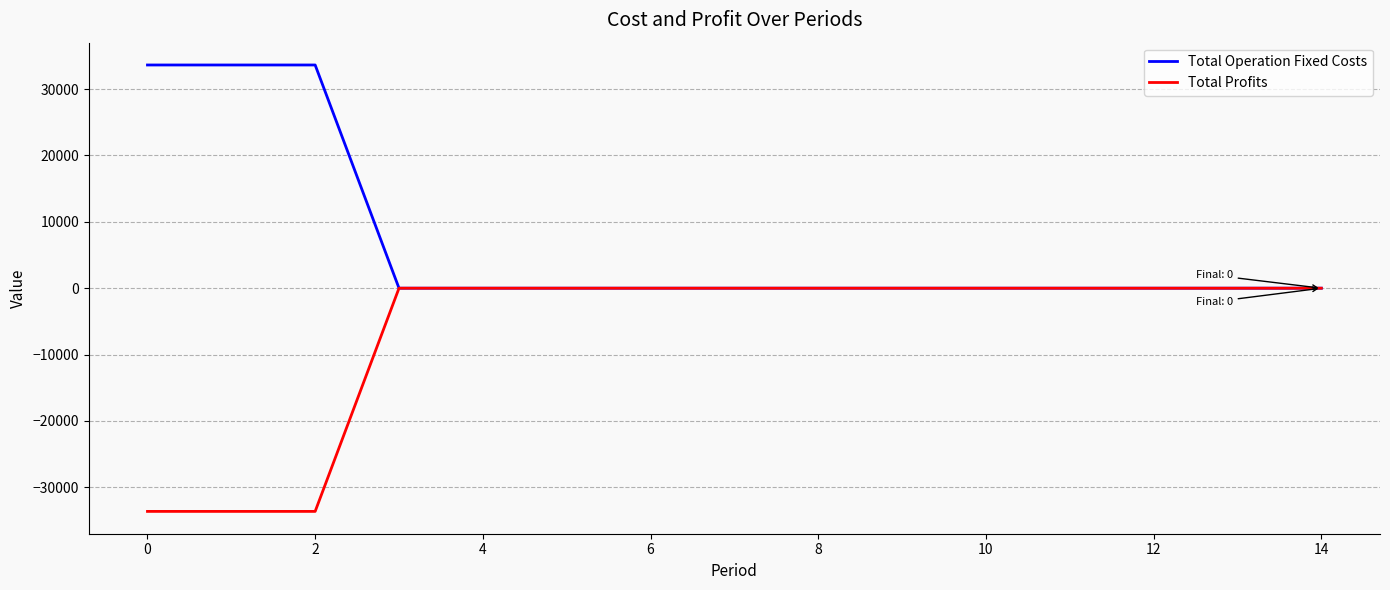

What is the smallest value displayed?

-33627.6